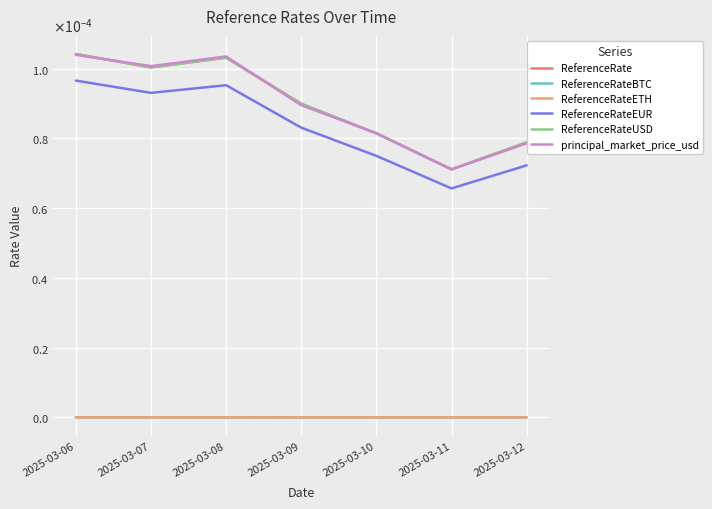

Count the ReferenceRateUSD values in the range 0 to 1.

7